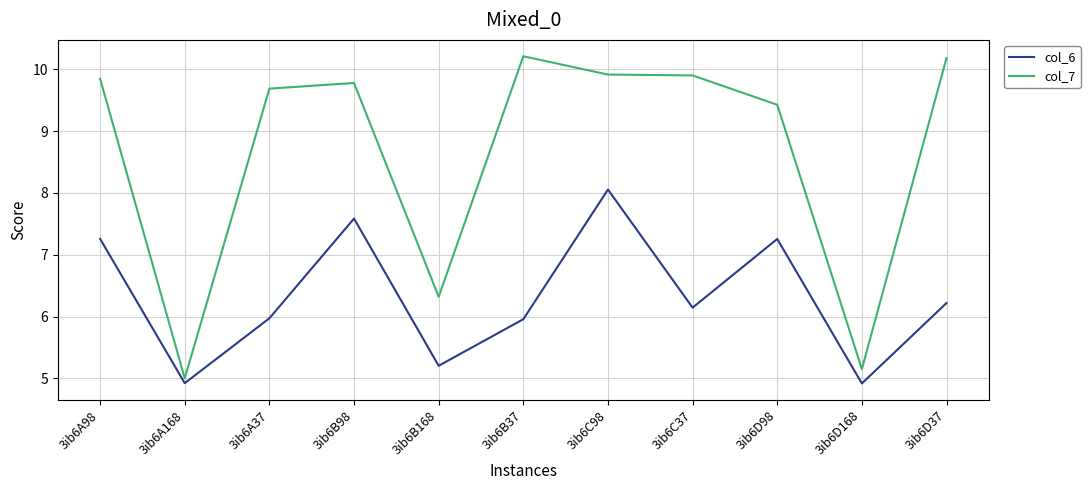

Rank the series by their average value, from highest to lowest.

col_7, col_6